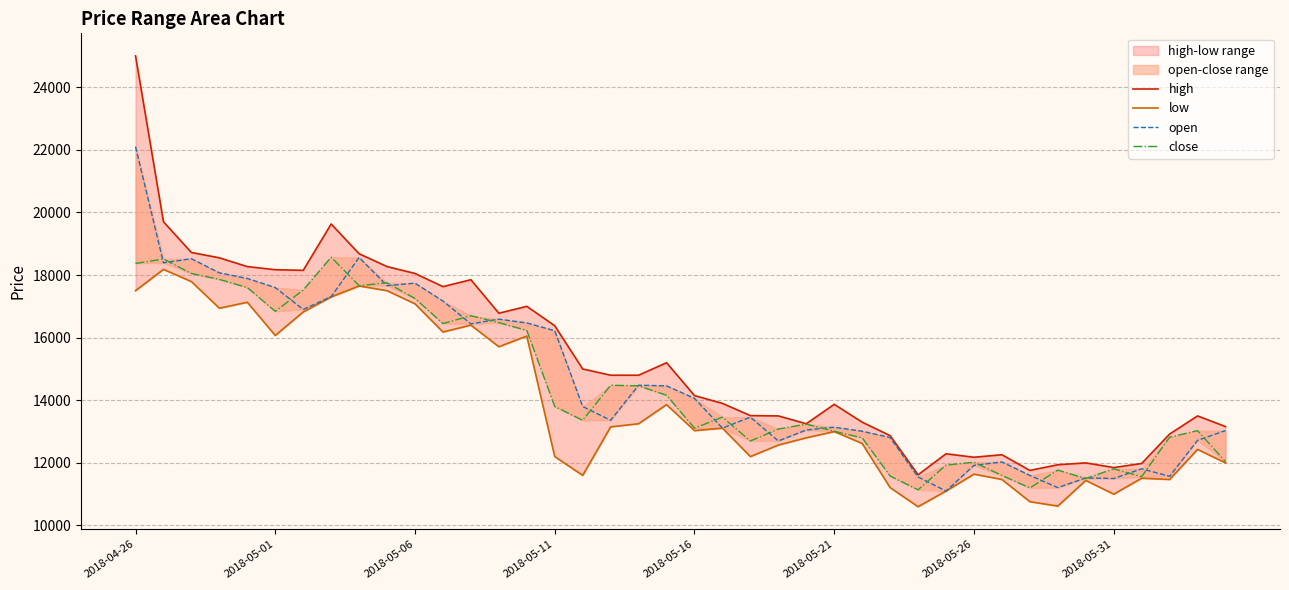

At which category is the sum across all series the highest?

2018-04-26